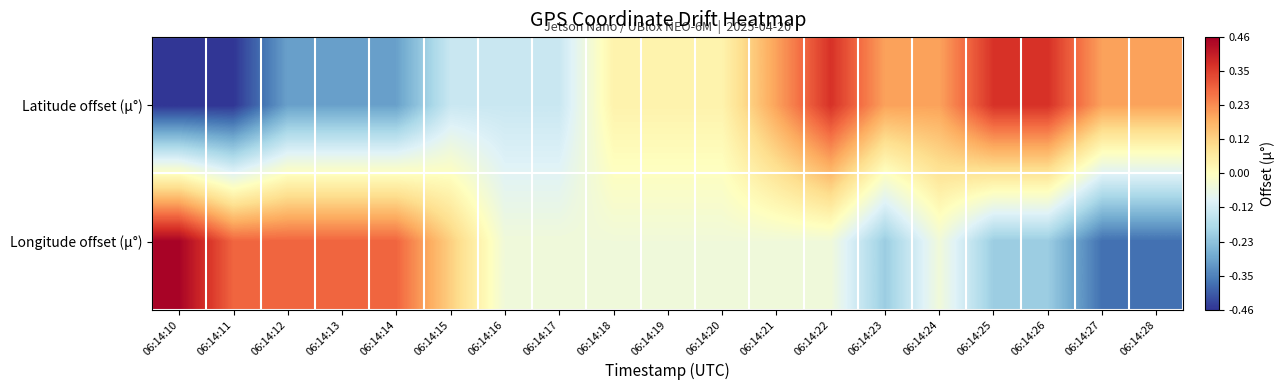

What is the greatest value displayed?

0.5